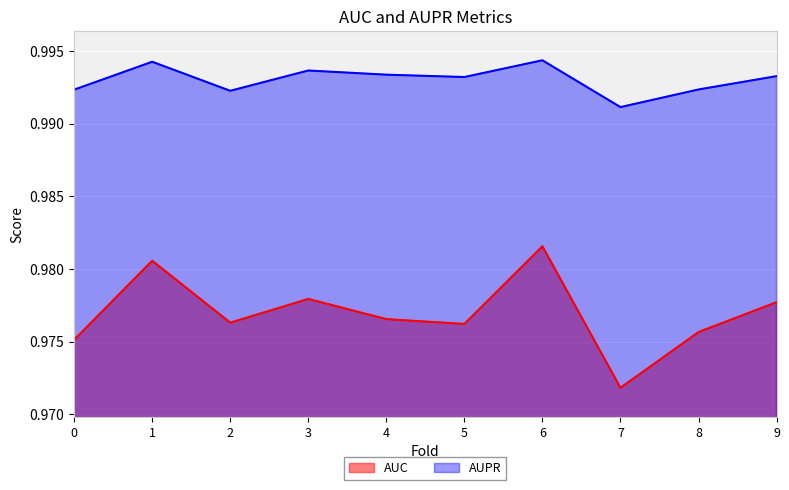

How many interior local valleys does the AUC series have?

3